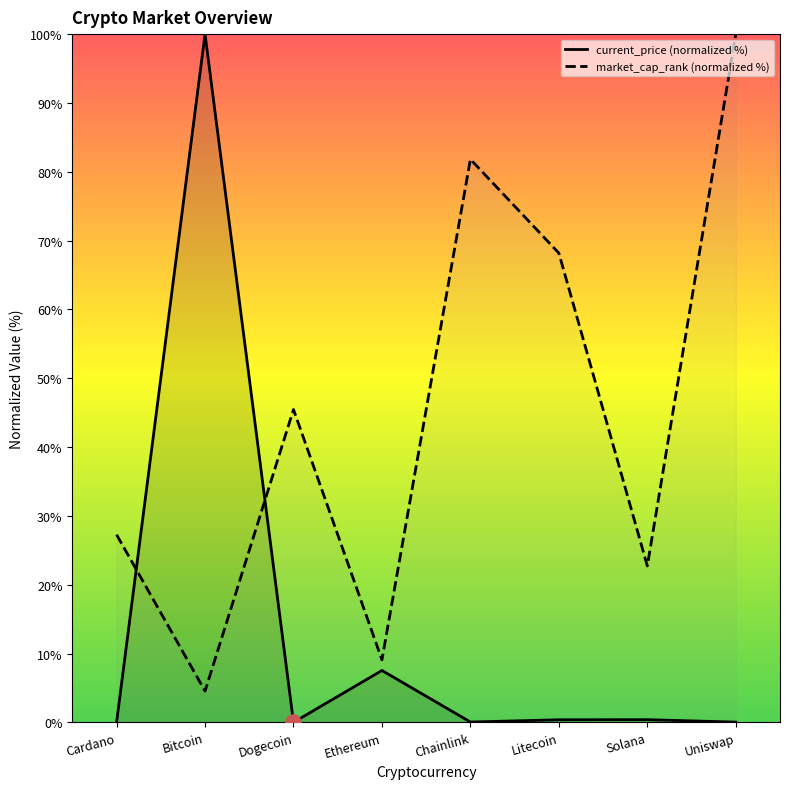

Which series contains the highest Y value?

current_price (normalized %)